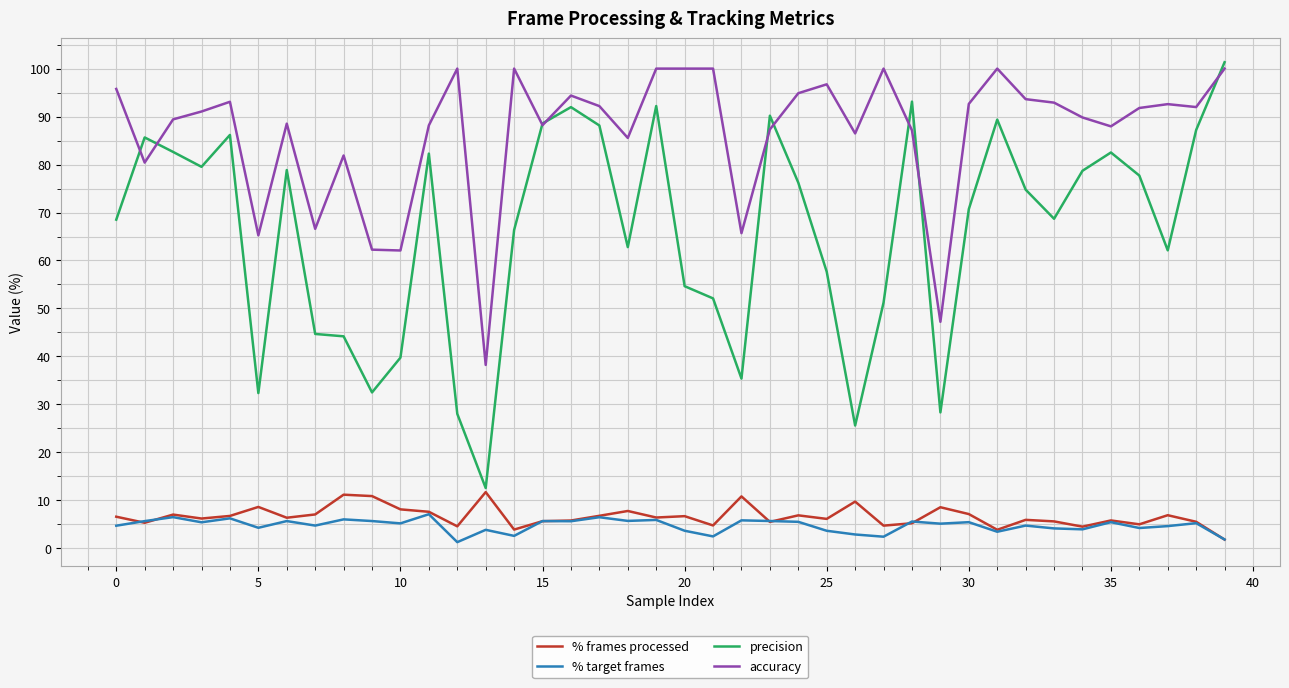

Which series has the widest spread of values?

precision